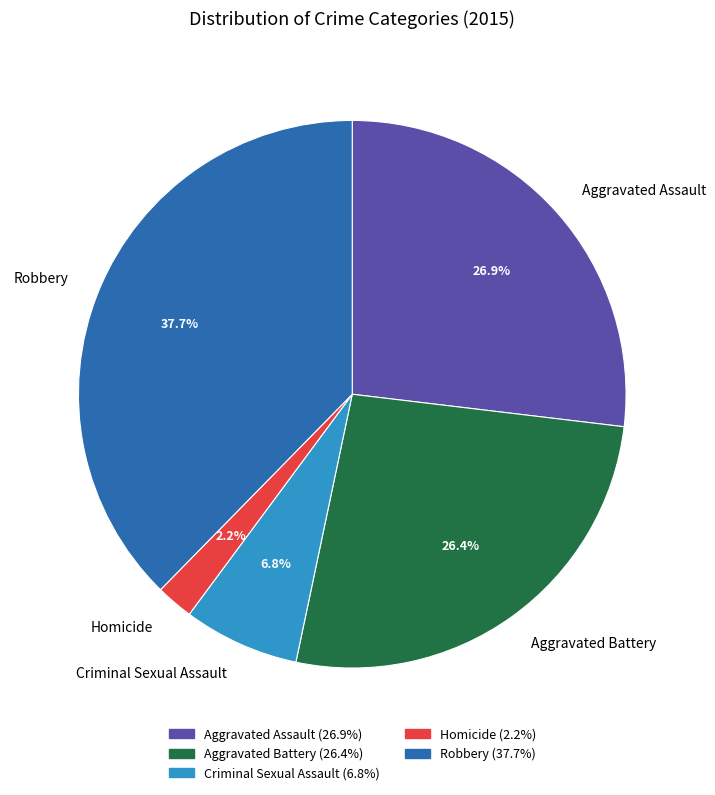

Does Homicide represent more than half of the total?

No